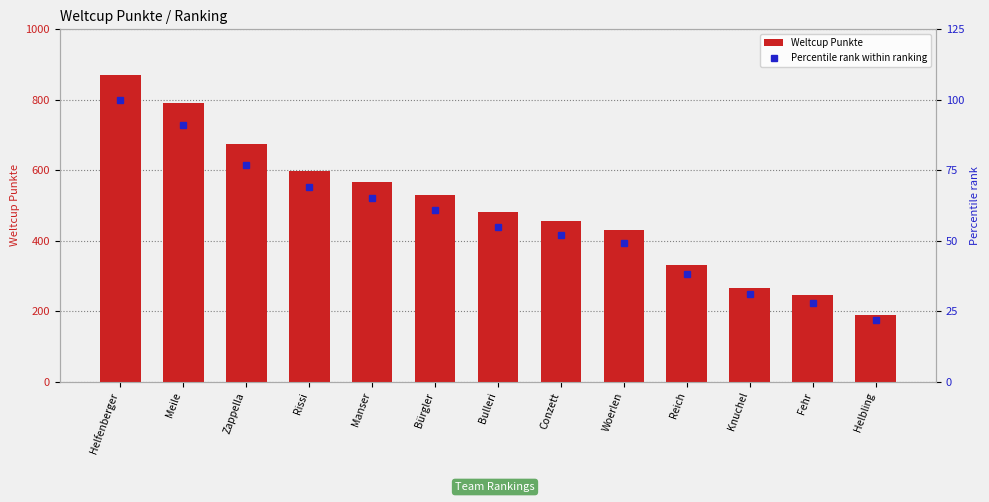

What is the value of the Weltcup Punkte bar at the 13th from the left?

190